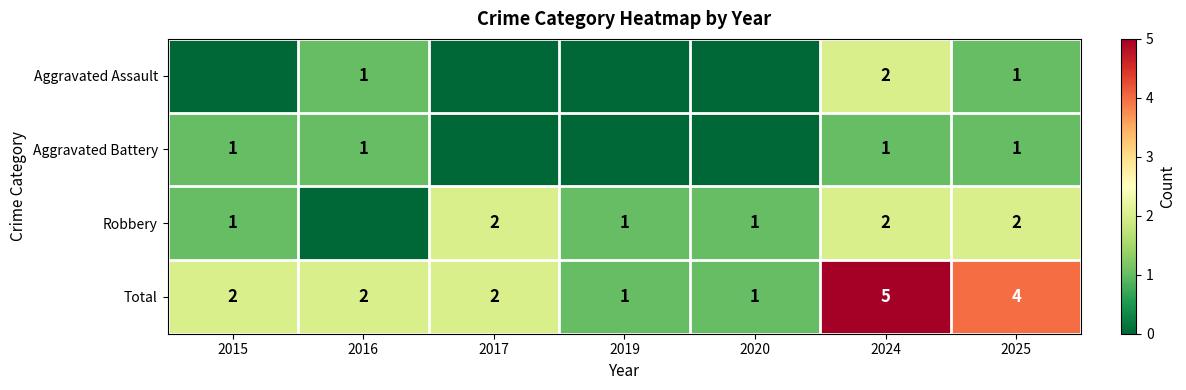

How many Total values are between 1 and 4?

6